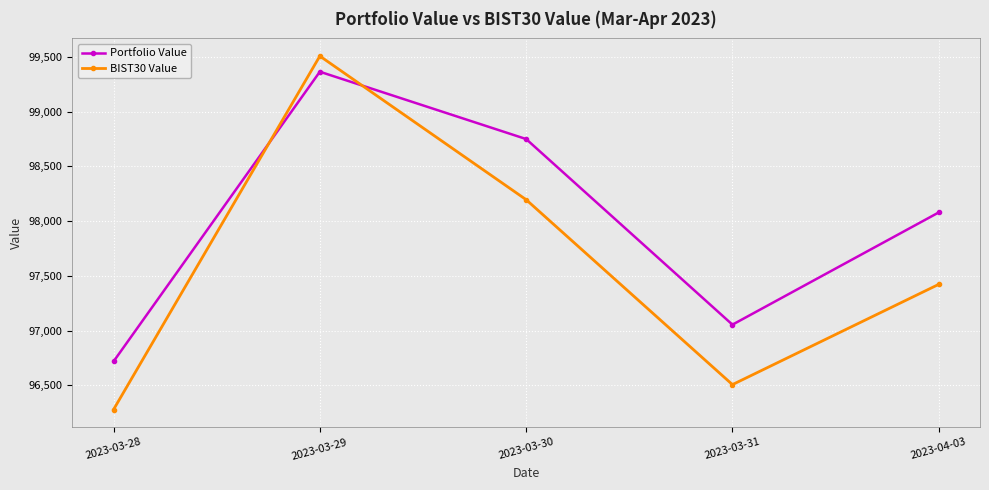

What is the value of the BIST30 Value point at the 3rd from the left?

98195.5